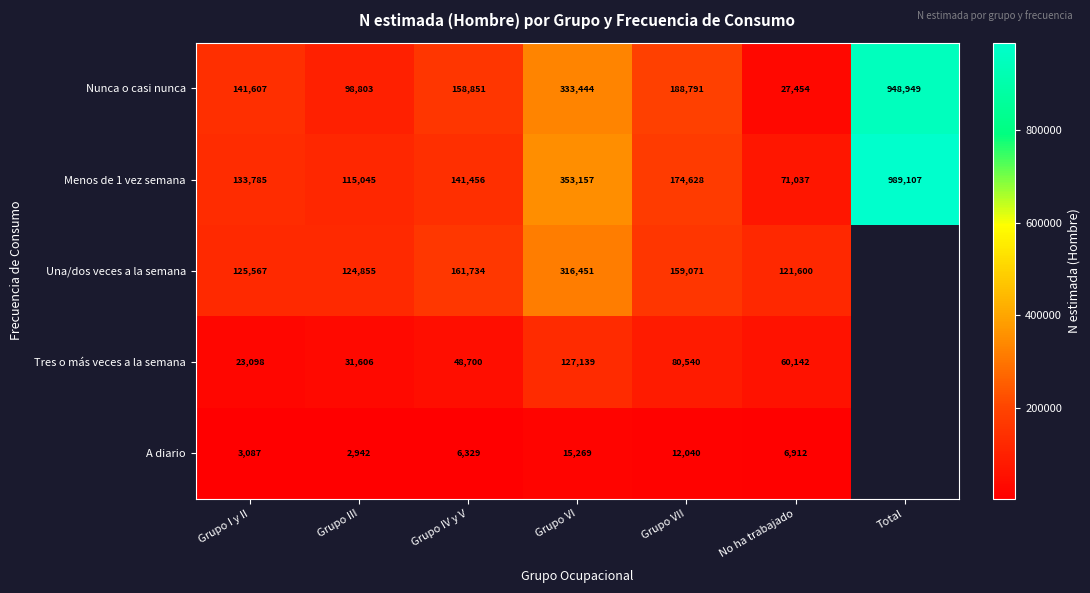

The Nunca o casi nunca series shows 12439 at No ha trabajado. True or false?

False